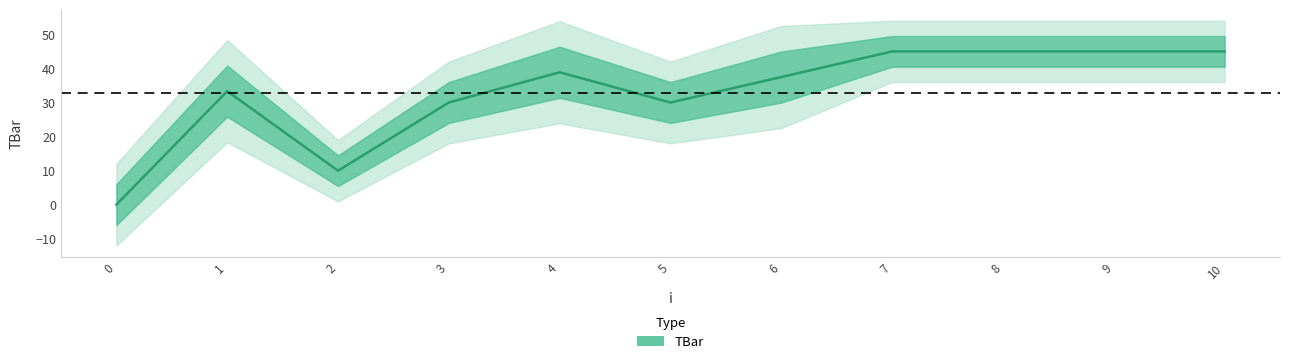

What is the value of the 2nd point from the left?

33.3